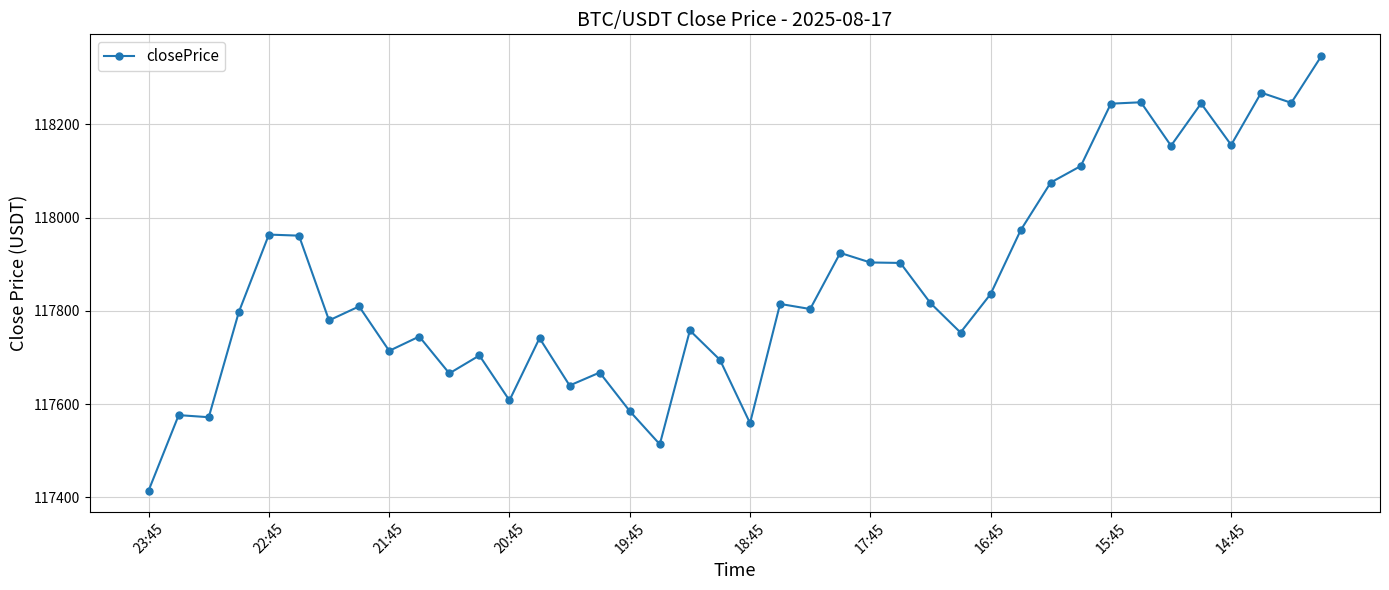

What is the difference between the maximum and minimum values?

931.6